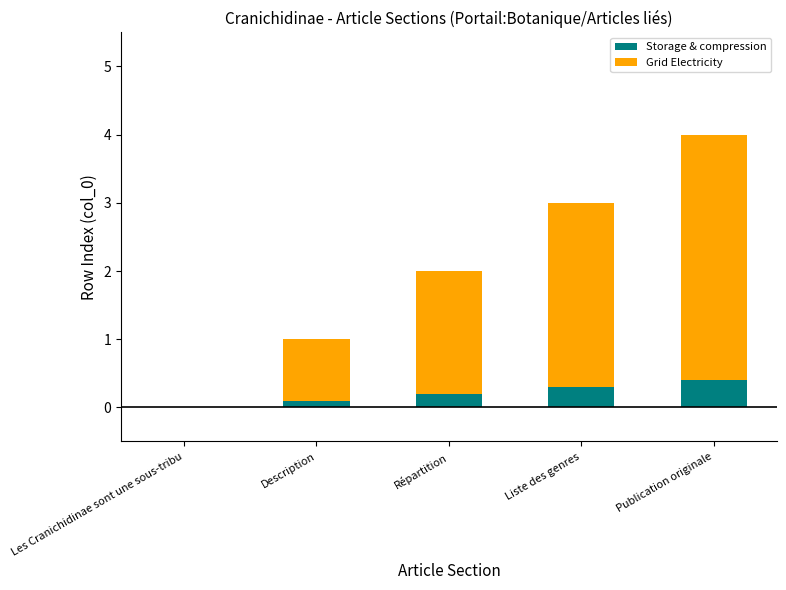

What is the average value of the Storage & compression series?

0.2